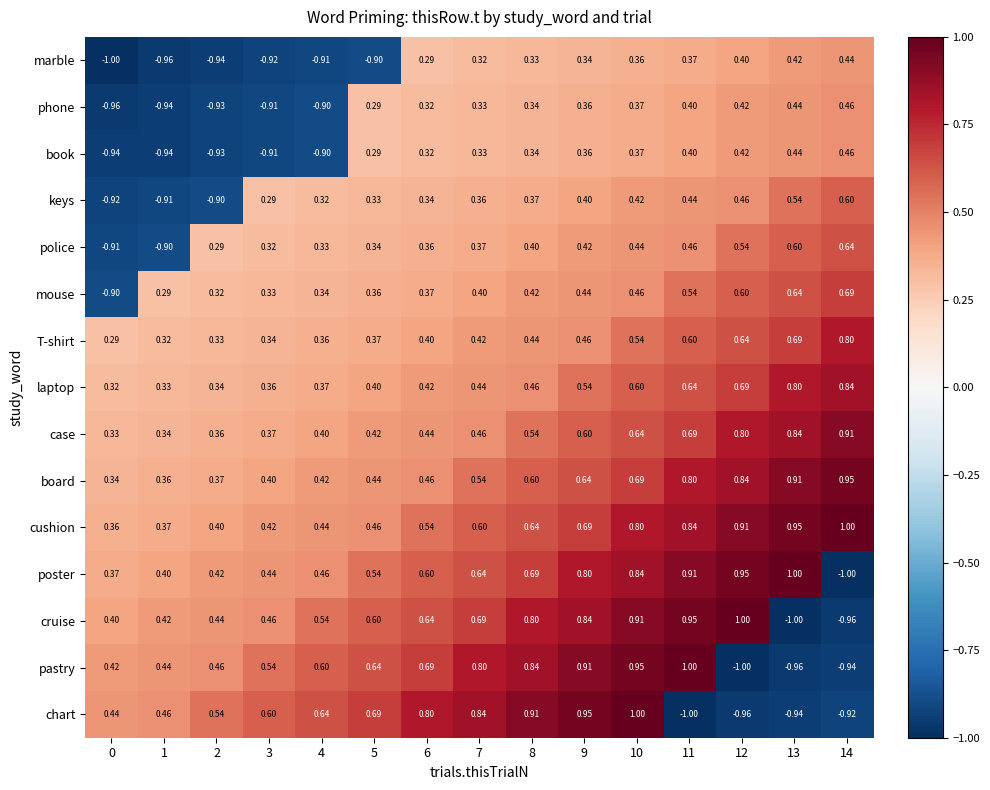

At 0, list the series in order from smallest to largest.

marble, phone, book, keys, police, mouse, T-shirt, laptop, case, board, cushion, poster, cruise, pastry, chart